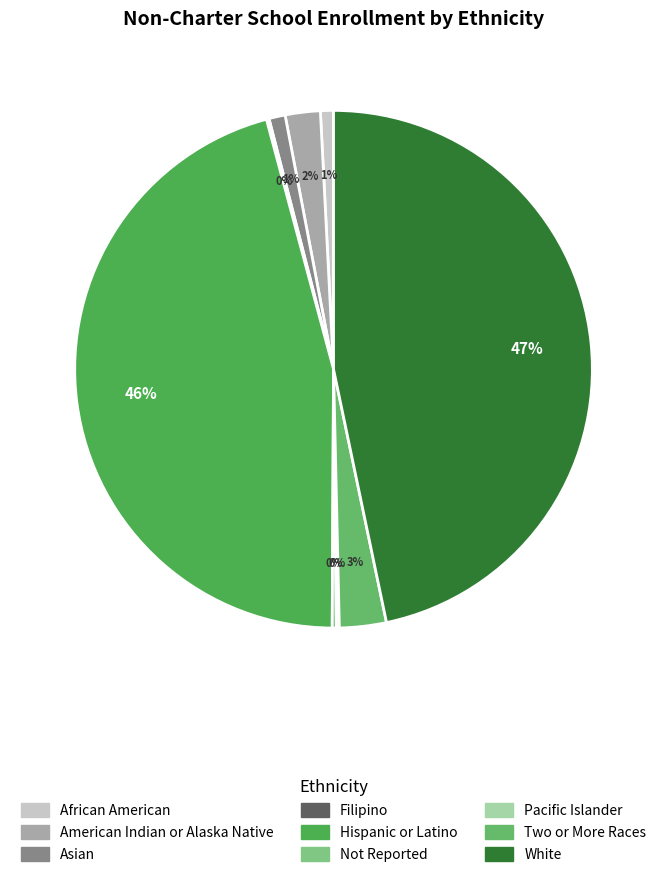

Is it true that Pacific Islander is 8% of the pie?

False